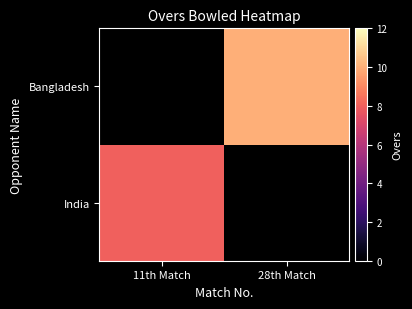

Rank the series at 11th Match from lowest to highest value.

India, Bangladesh